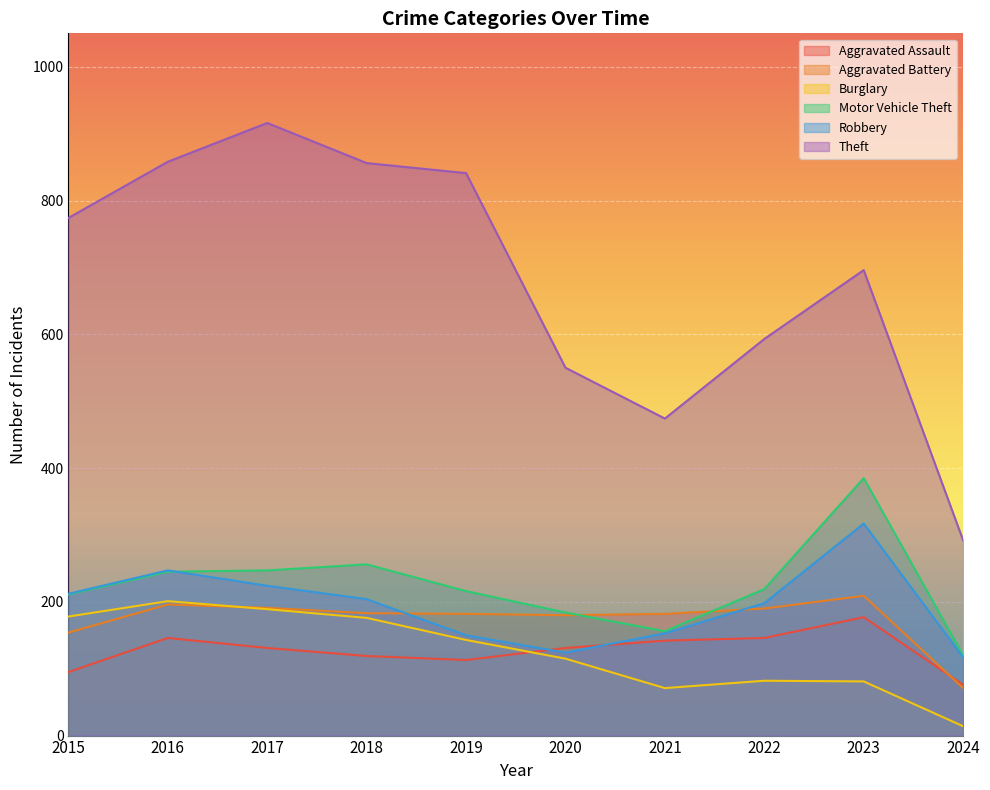

At which category is the sum across all series the highest?

2017